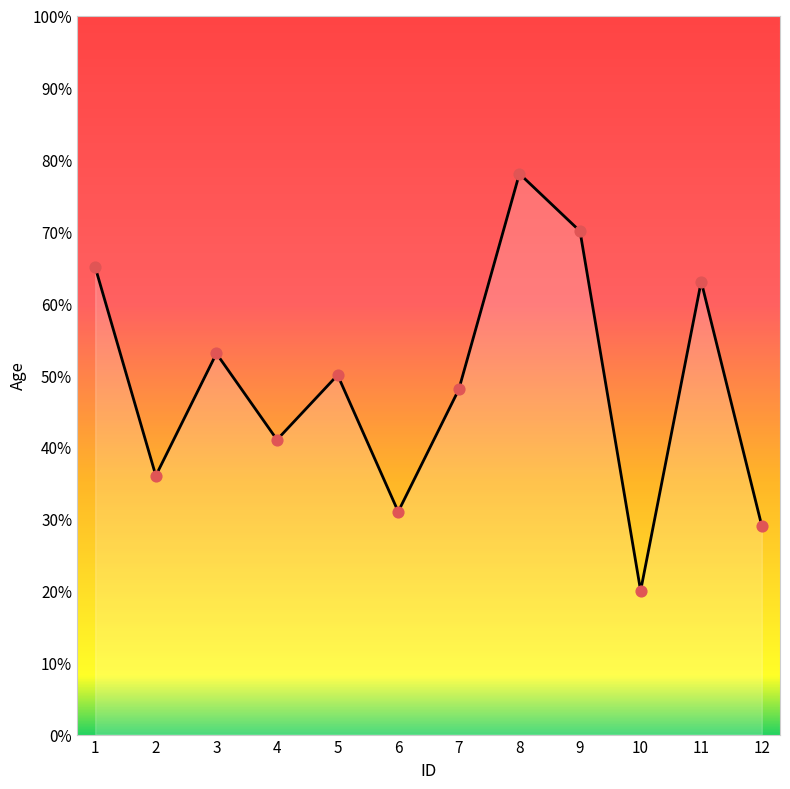

Which has a higher value, 4 or 9?

9